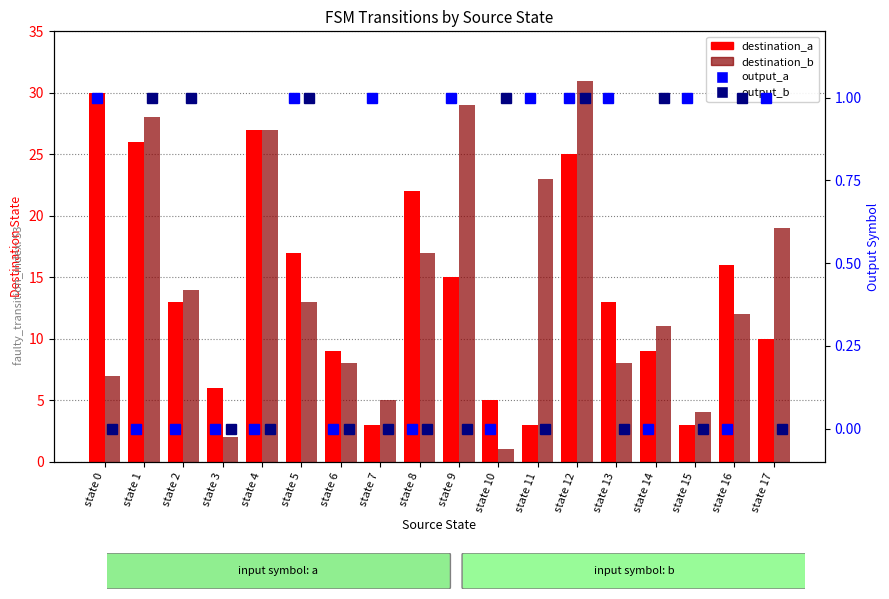

What is the value of the destination_a bar at the 6th from the left?

17